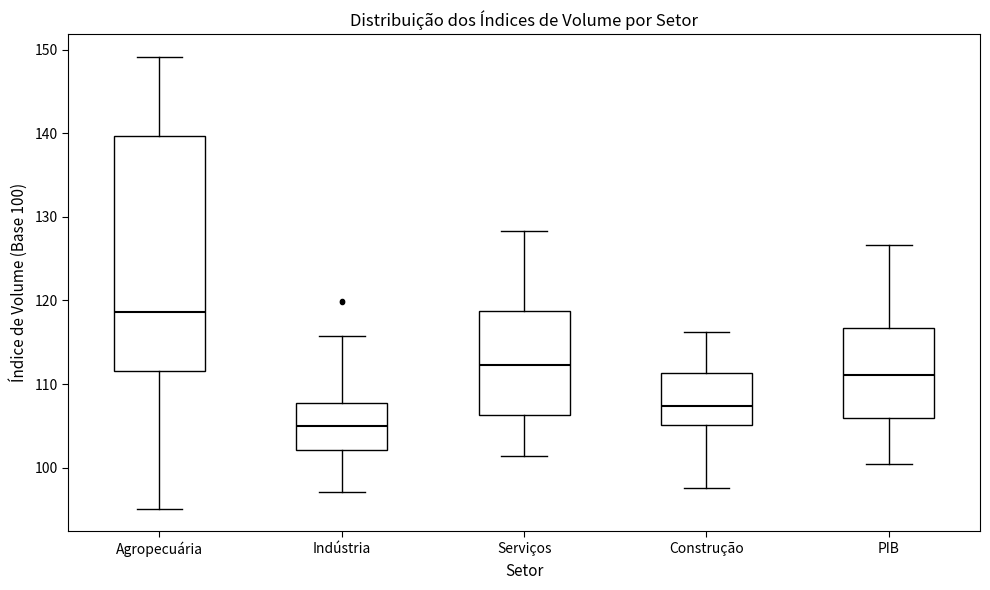

Comparing the boxes themselves (not the whiskers), which one is the tallest?

Agropecuária